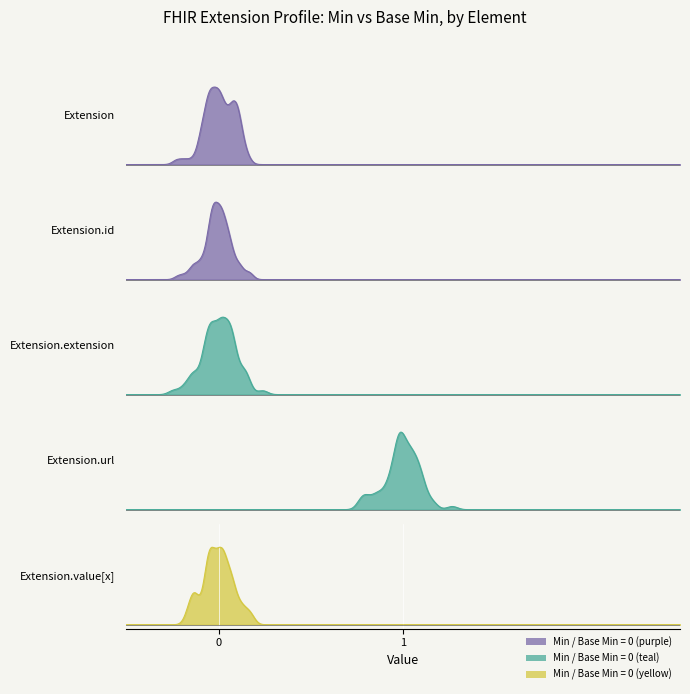

Which series has the largest total across all categories?

Extension.url